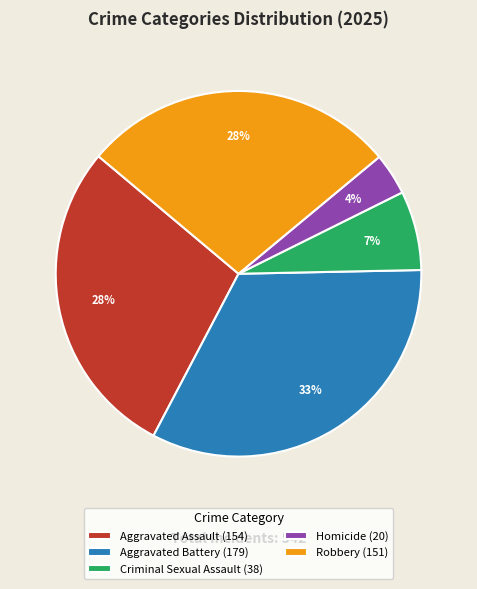

How many segments does this pie chart have?

5